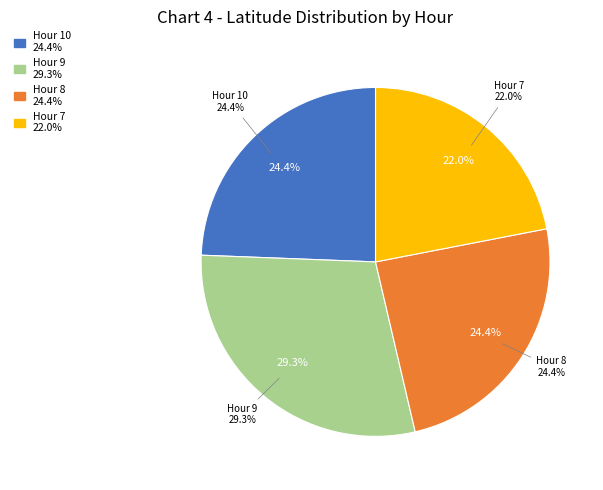

Approximately how many times larger is the value at 20 compared to 20?

1.0